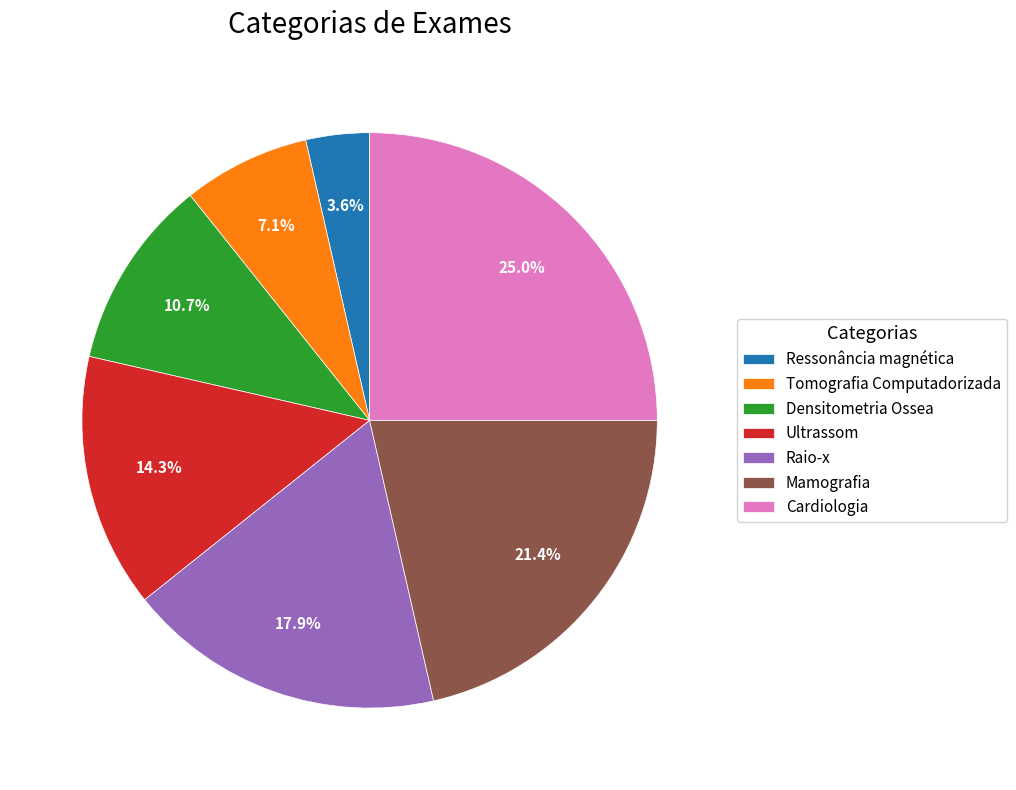

The Ressonância magnética slice represents 13% of the pie. True or false?

False